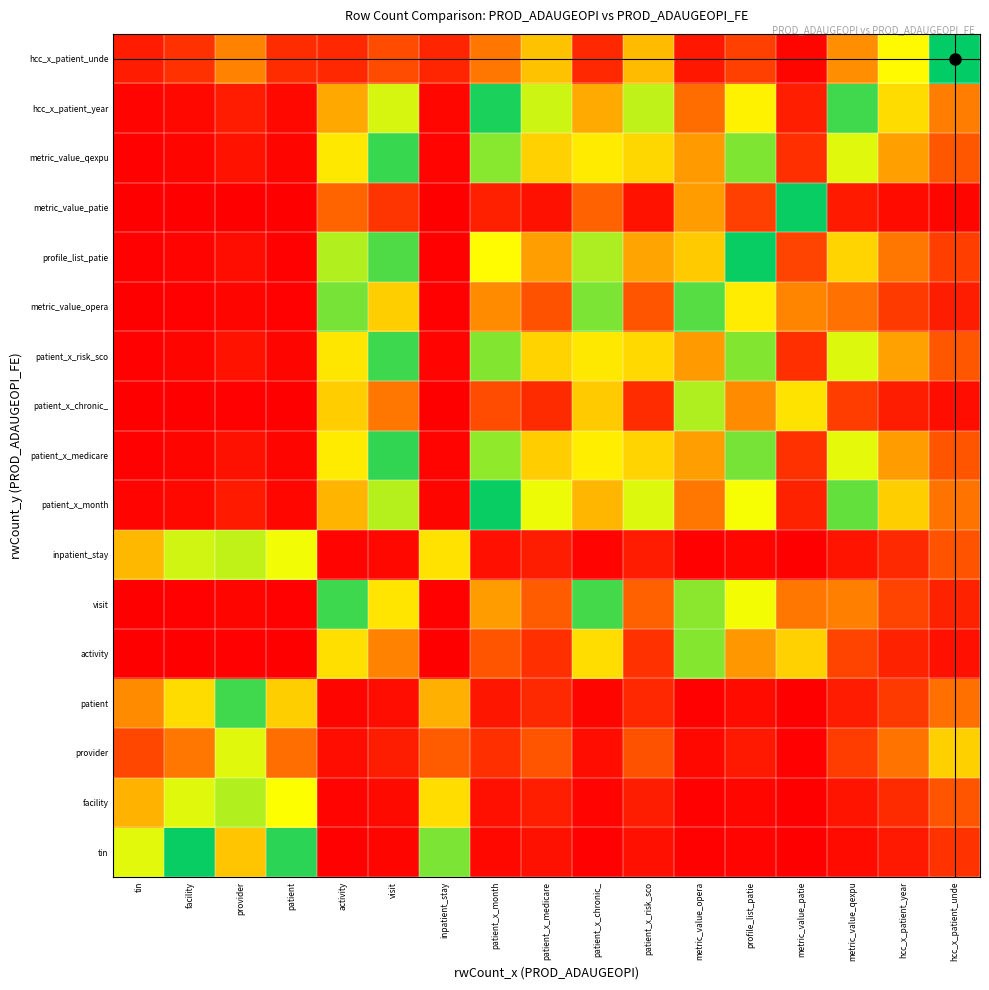

Which series has the largest range (max minus min)?

hcc_x_patient_unde